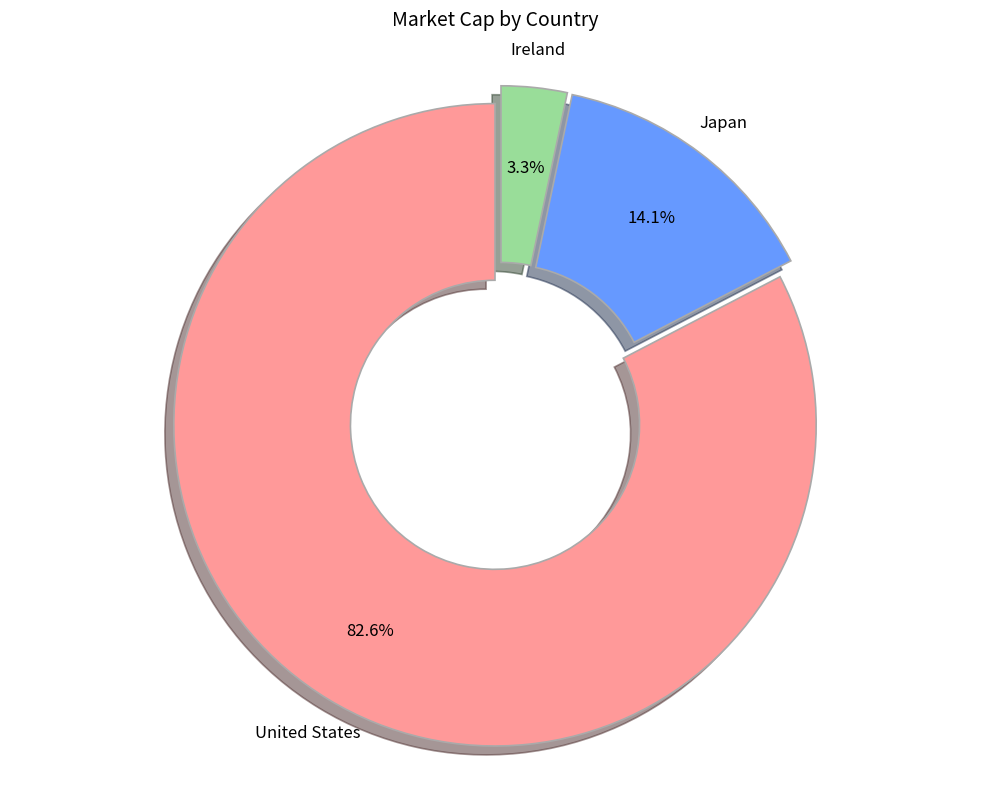

To the nearest percent, what is the average slice percentage?

33%